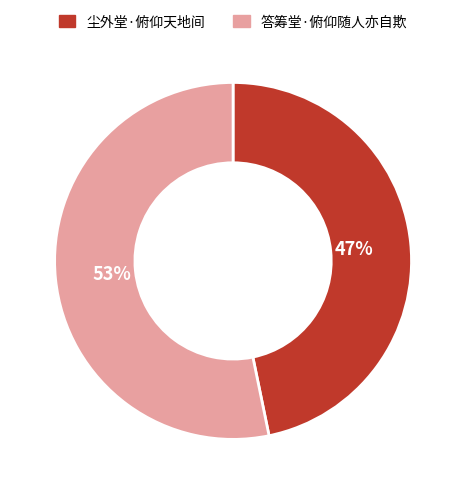

To the nearest percent, what percentage of the pie is 答筹堂·俯仰随人亦自欺?

53%